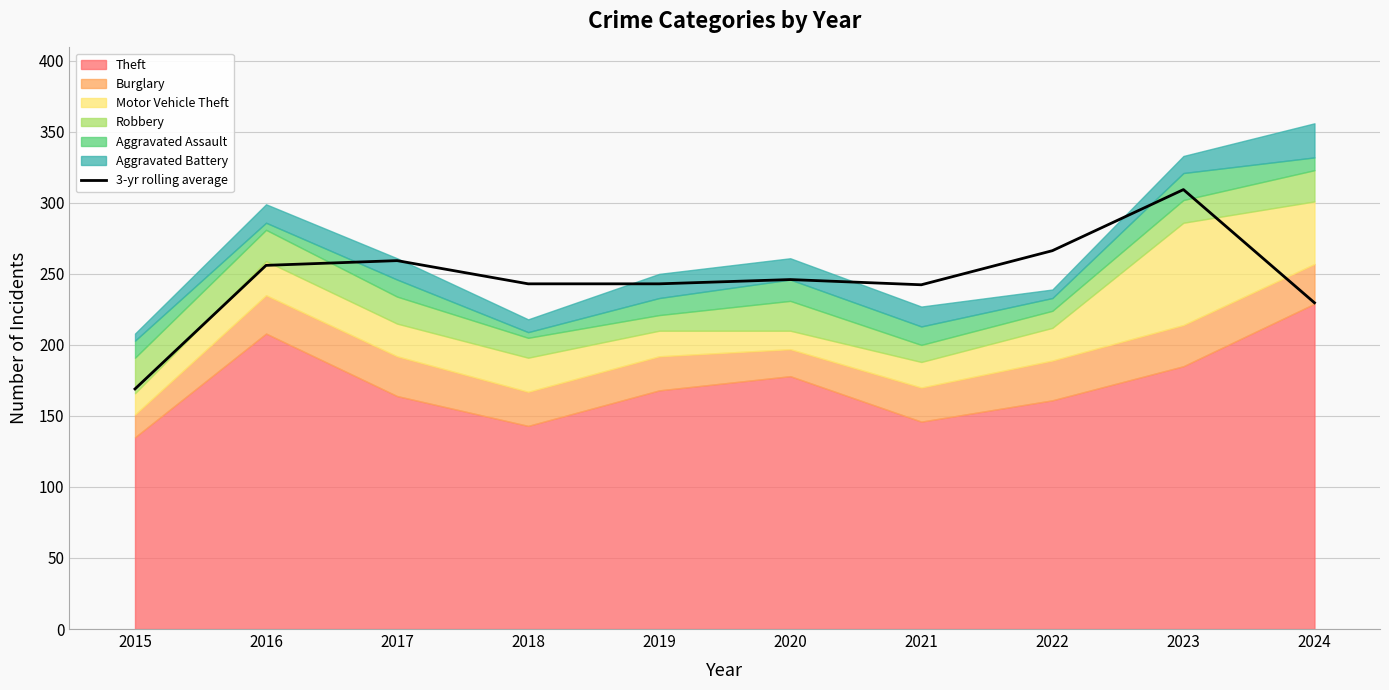

How many points are lower than both their immediate neighbors (excluding endpoints)?

1